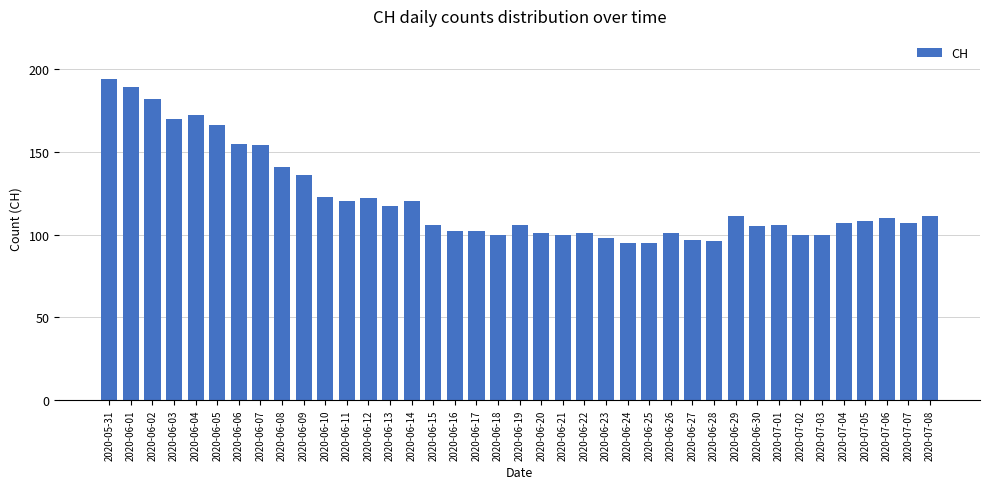

What is the smallest value displayed?

95